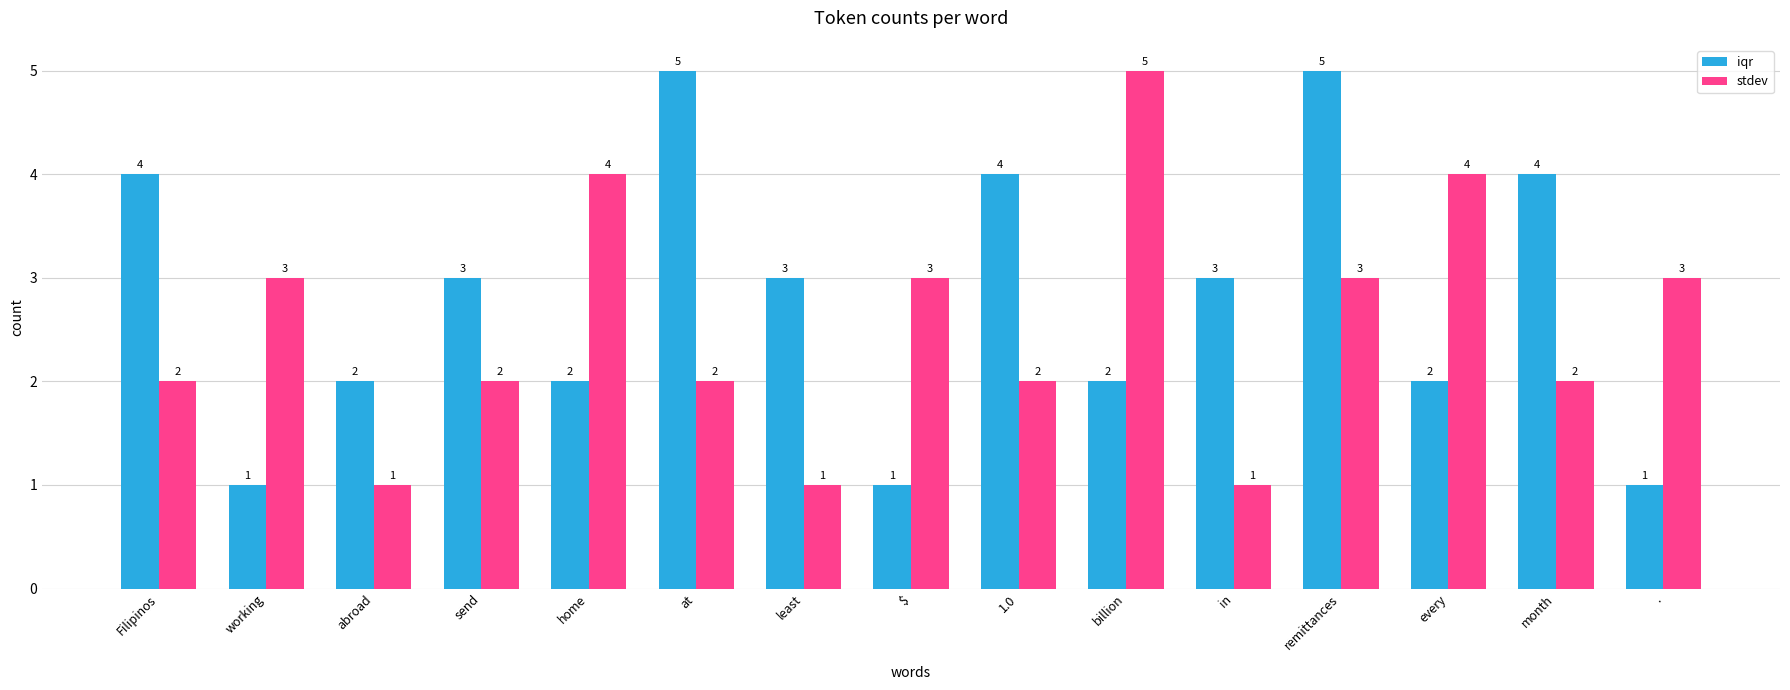

What is the smallest value displayed?

1